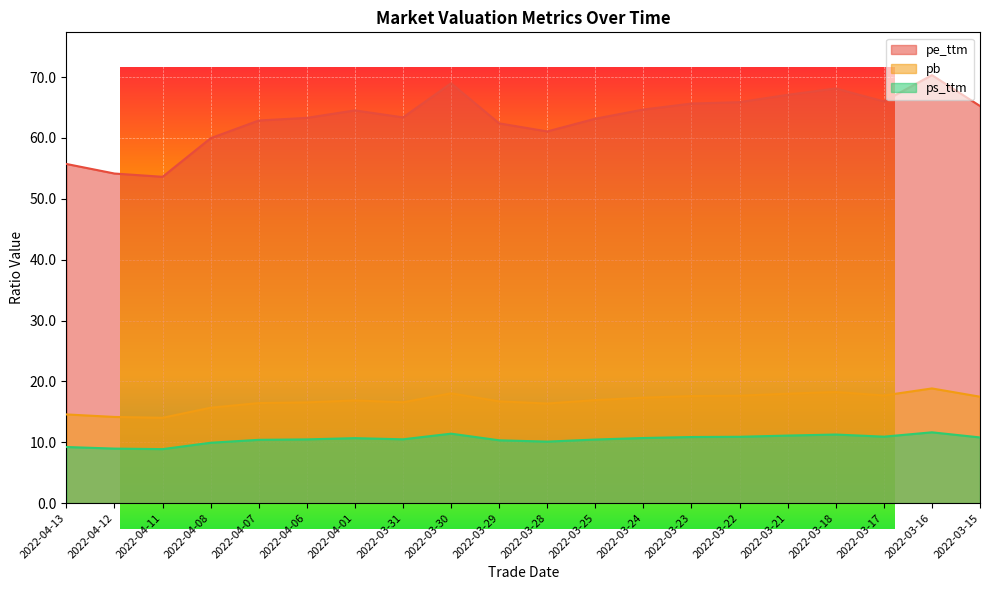

True or false: ps_ttm and pb cross at least once.

False